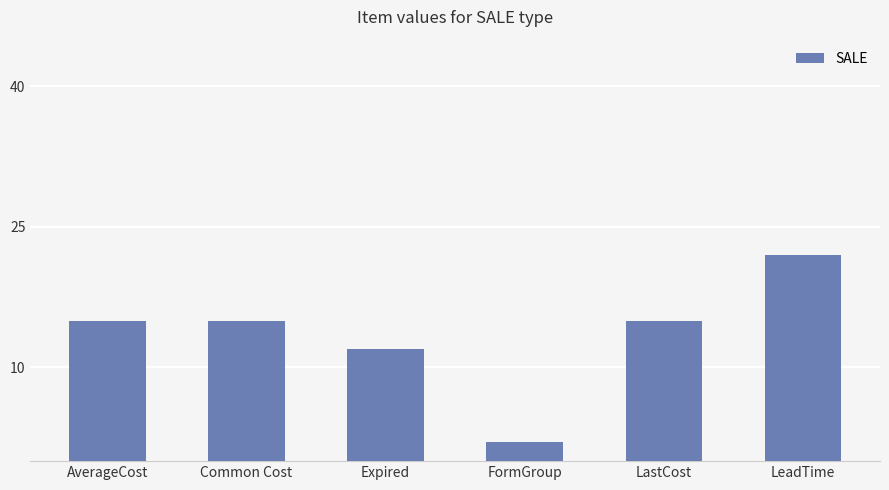

Which has a higher value, FormGroup or Common Cost?

Common Cost